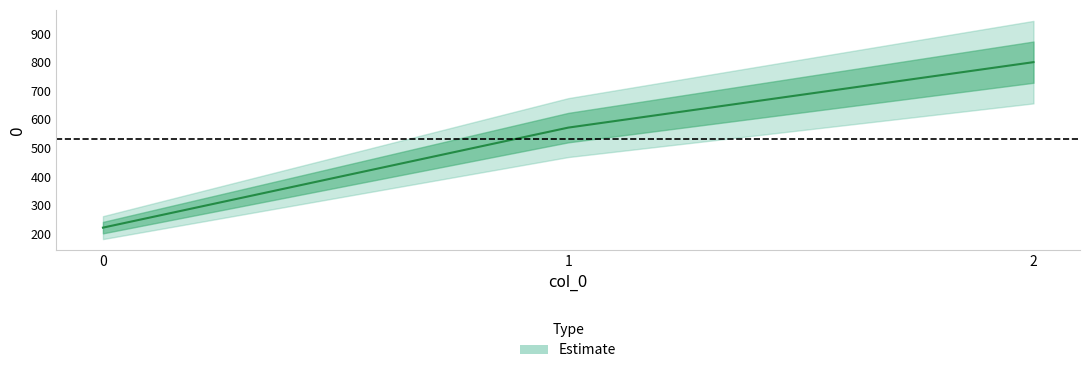

What is the change in value from 1 to 2?

+228.6